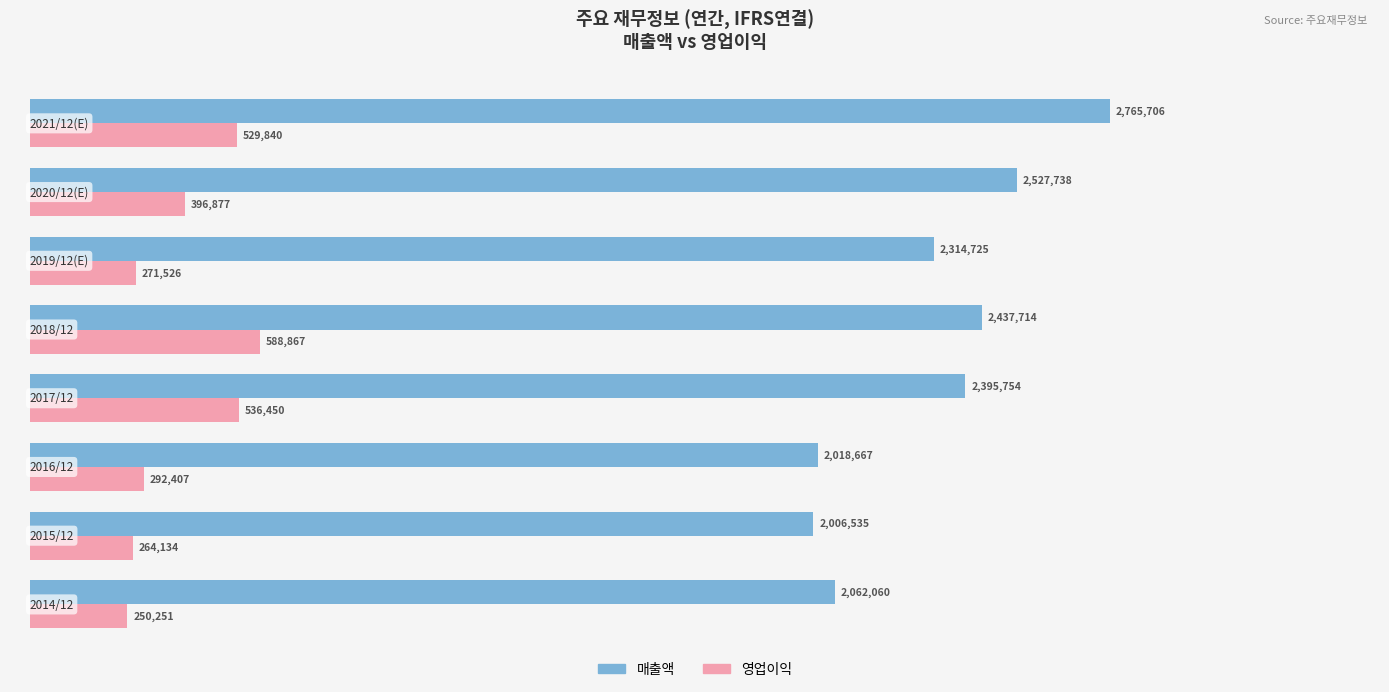

At how many categories does at least one series exceed 1726877?

8